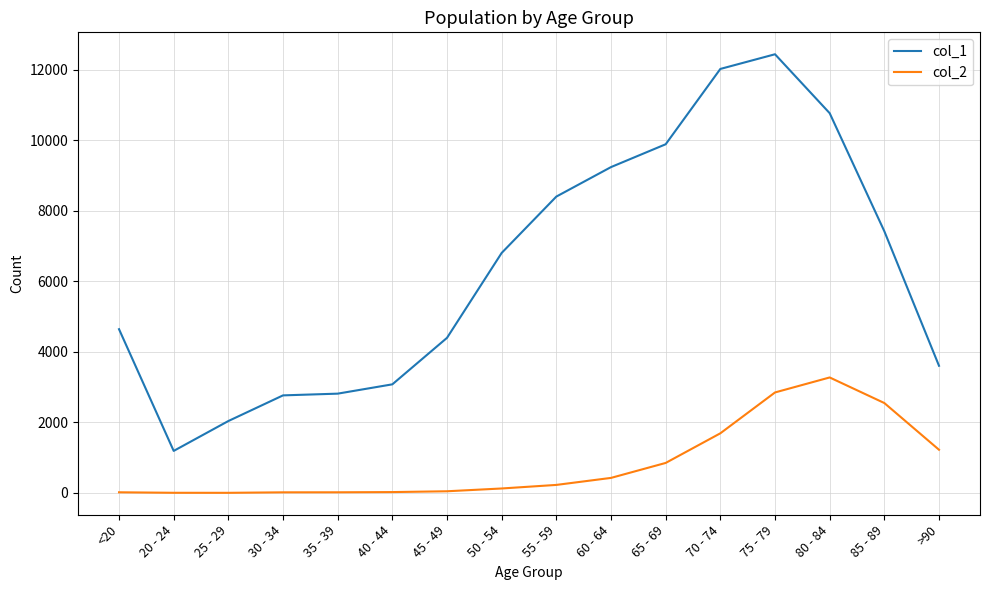

How many series are shown in this chart?

2